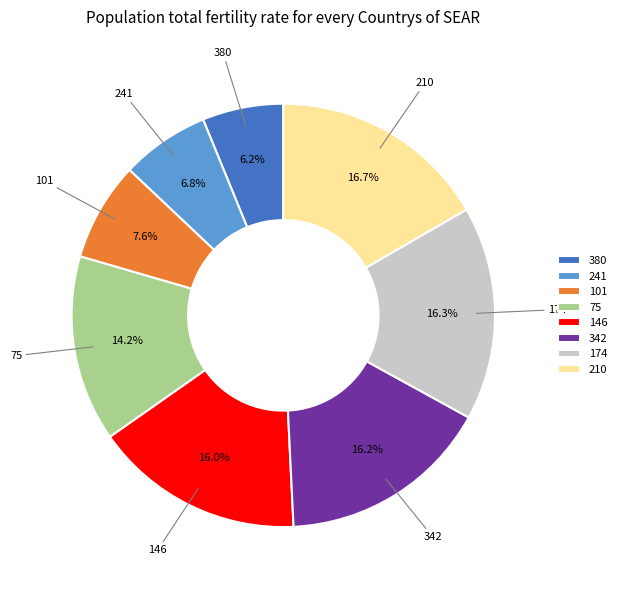

Which category has the smallest portion of the pie?

380